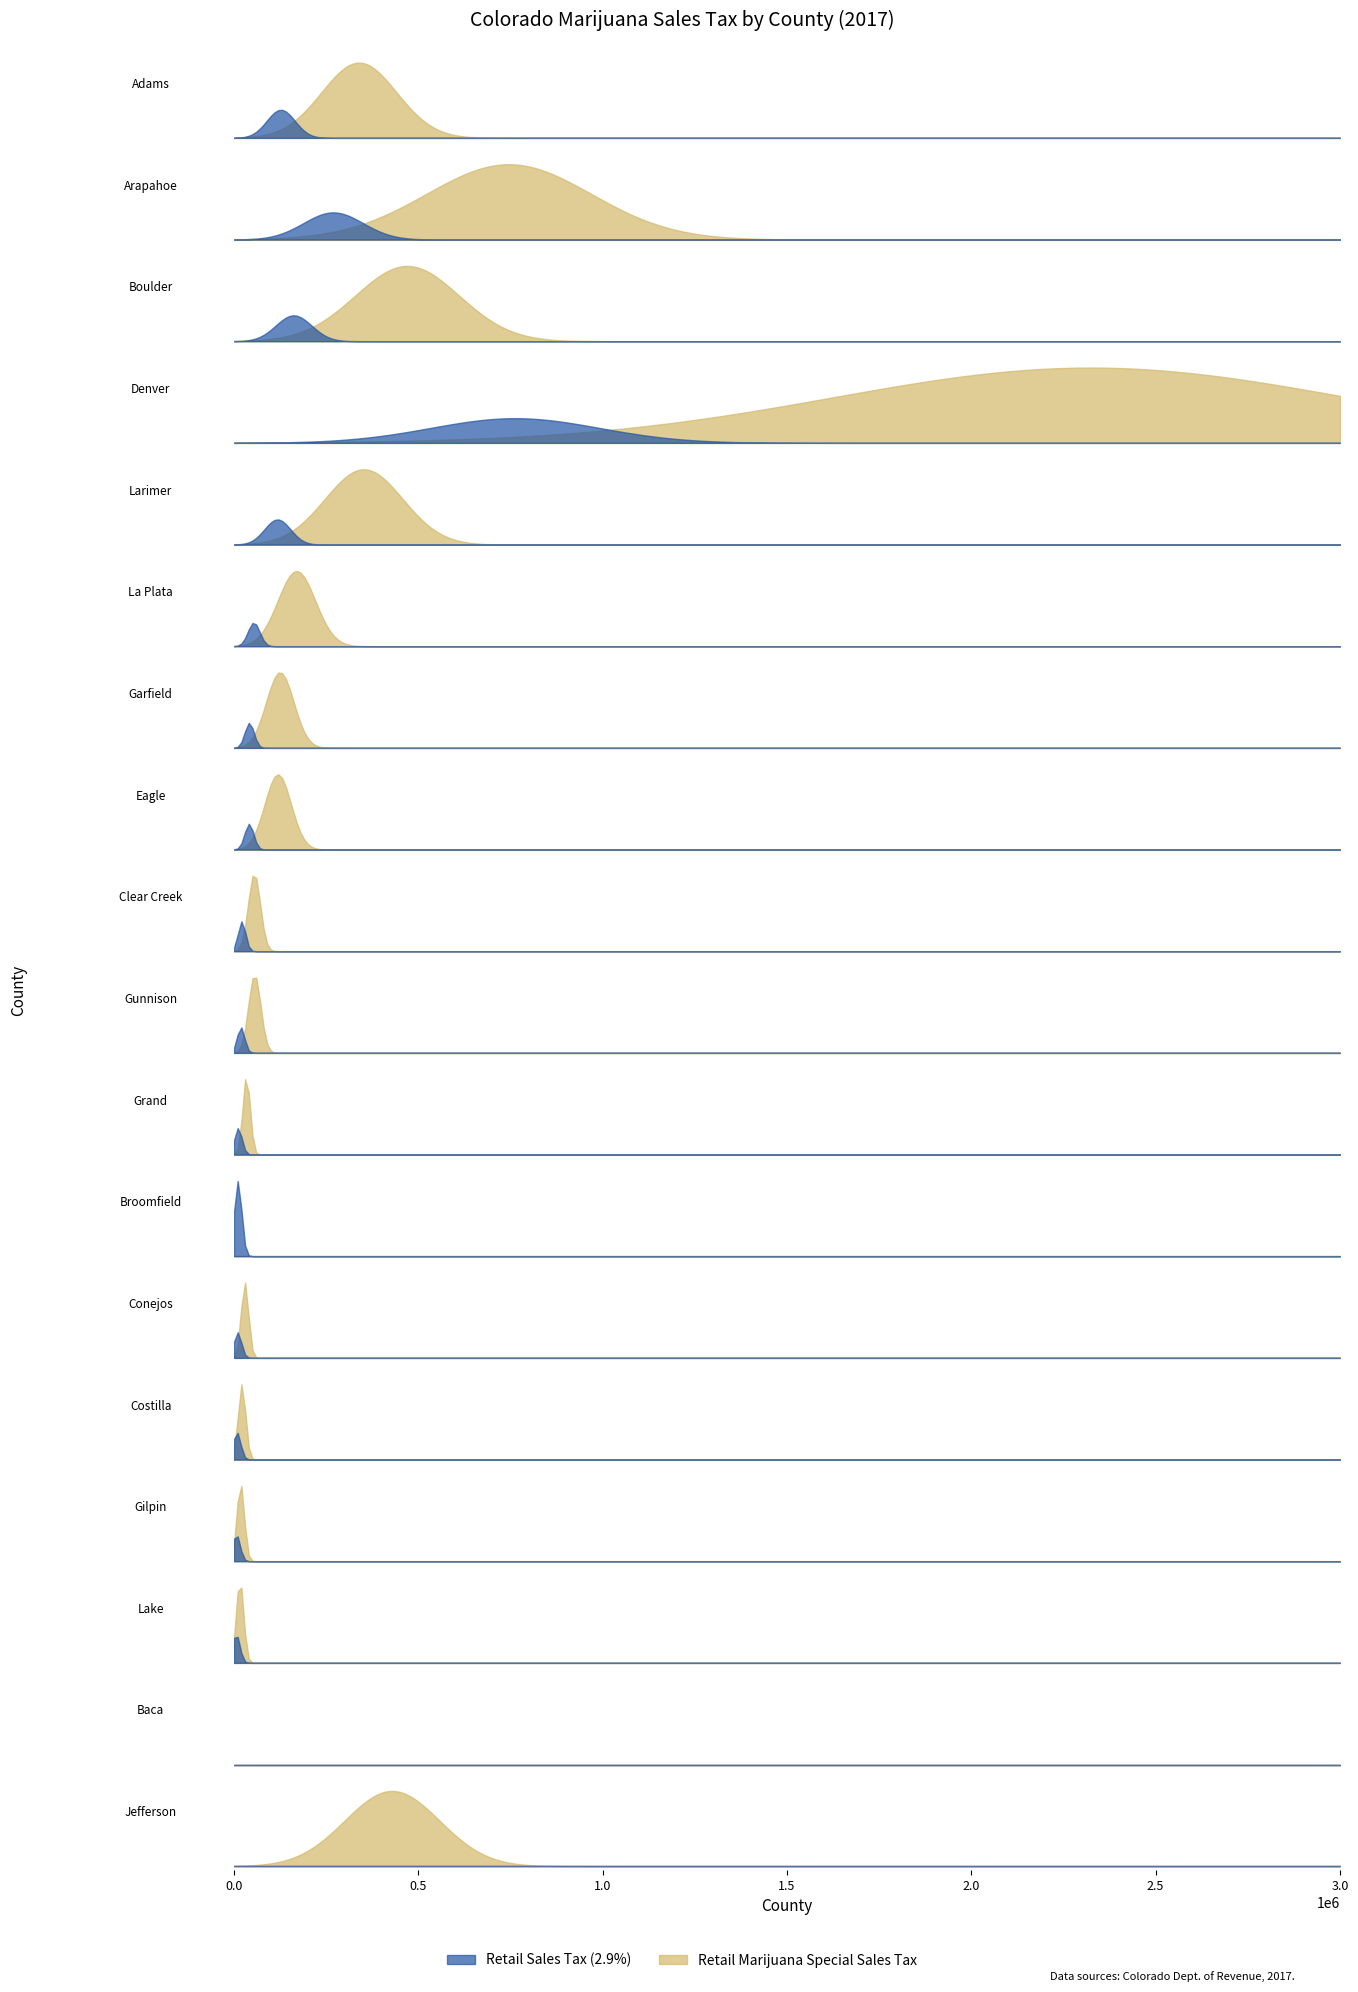

True or false: Retail Sales Tax (2.9%) has more than 0 points higher than both neighbors.

True